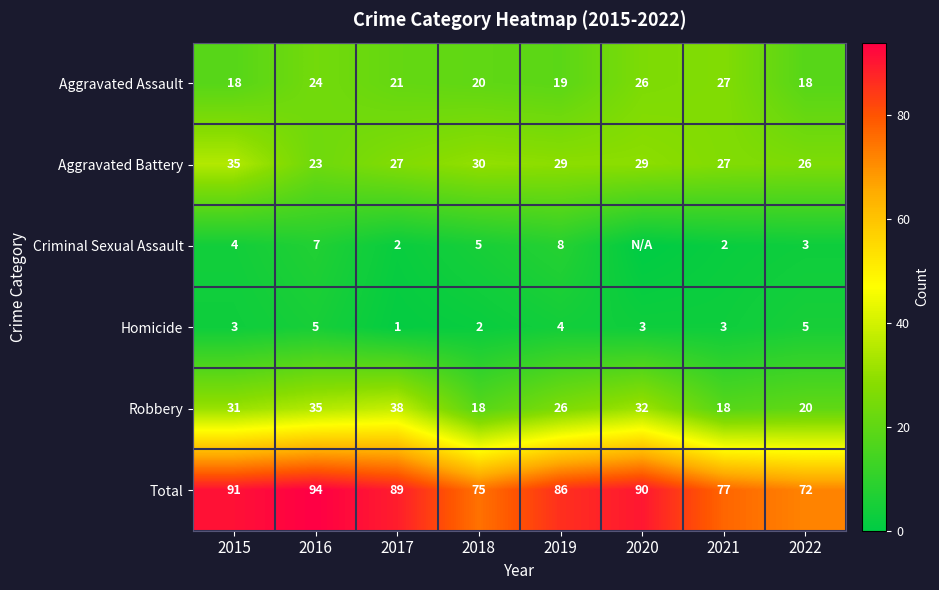

Read the Aggravated Battery value at 2015.

35